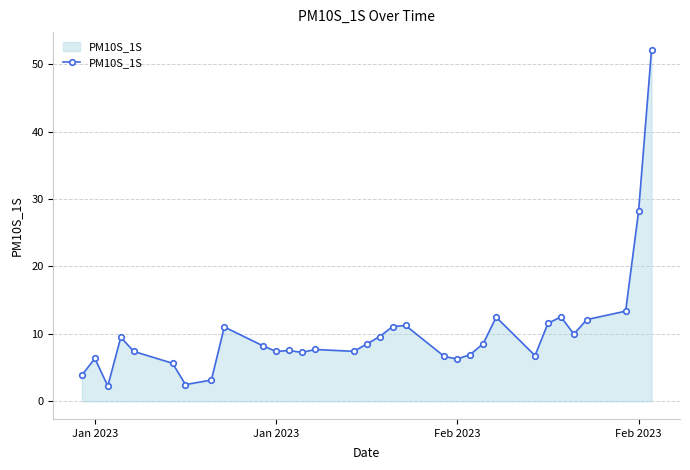

What is the smallest value displayed?

2.3